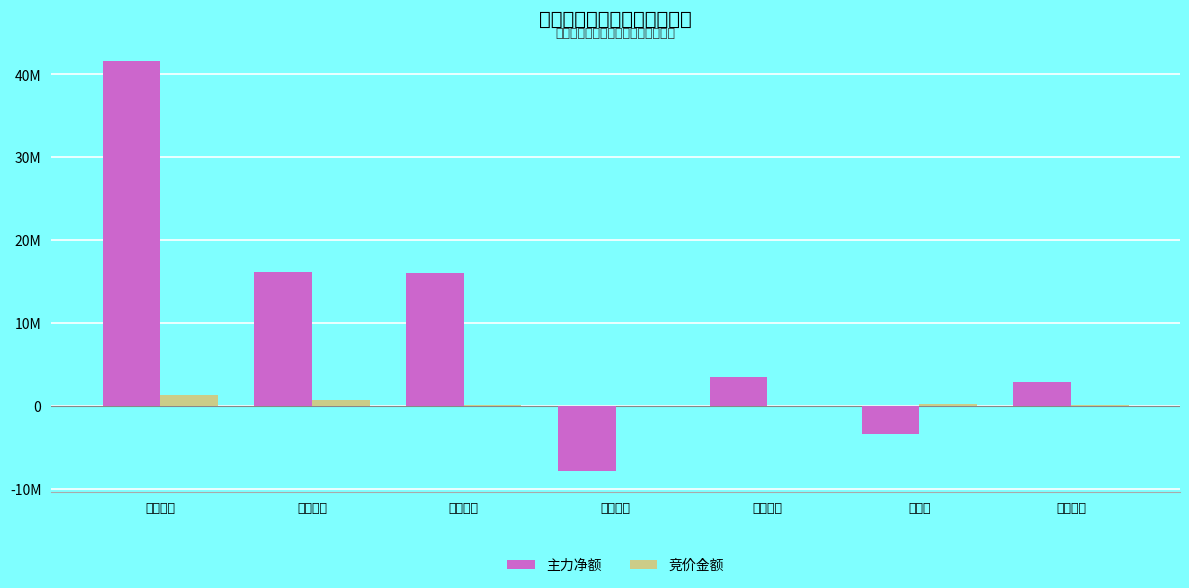

What is the approximate value of 主力净额 at 实丰文化?

41549028